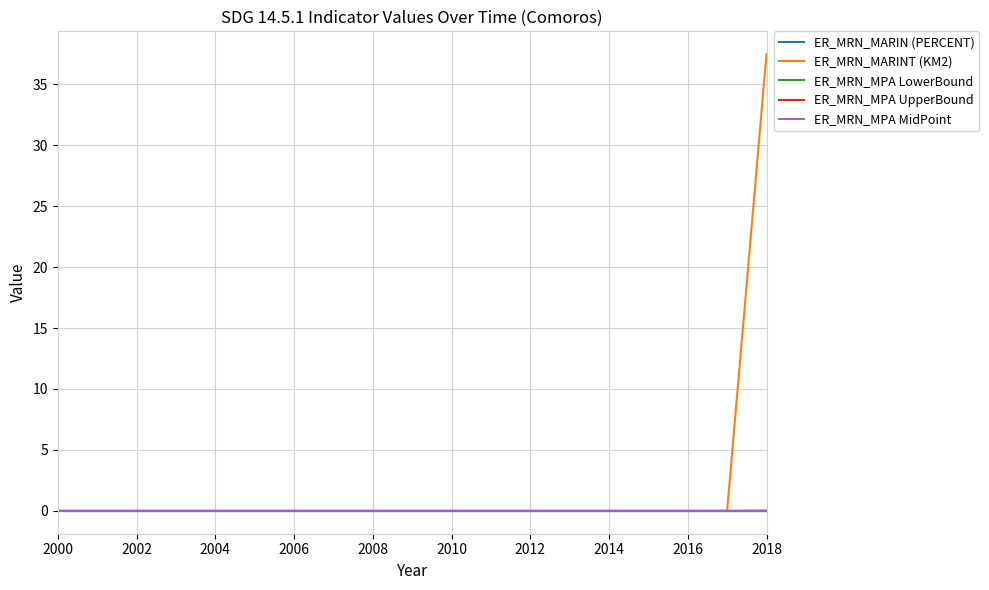

Does the chart display data point markers on the line(s)?

No